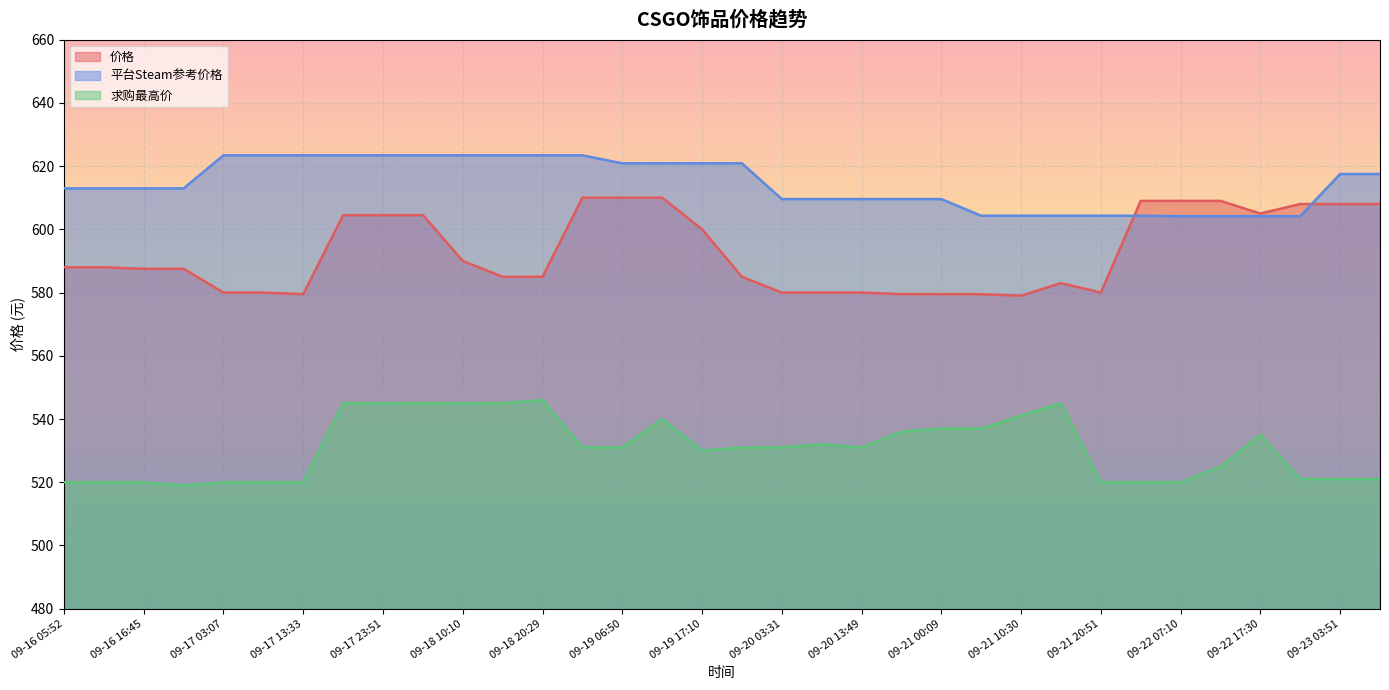

How many values in the 价格 series are below 588?

17